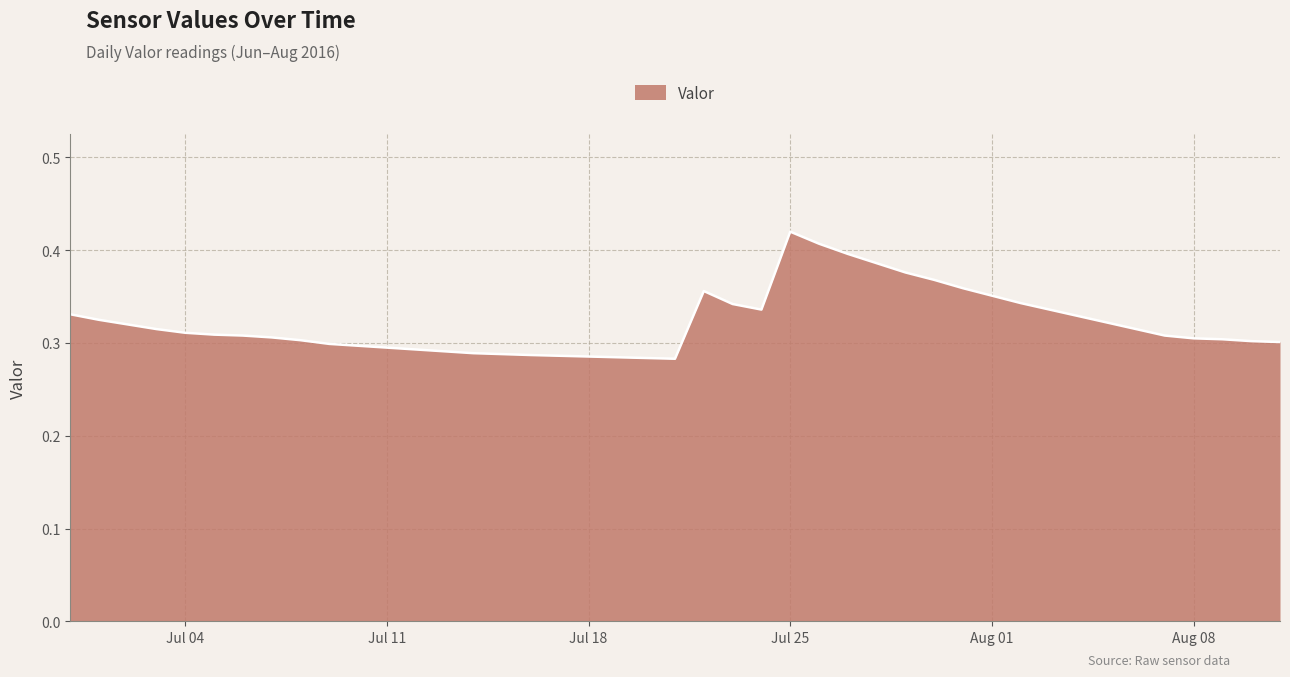

At which category does the data reach its first local peak?

2016-07-22